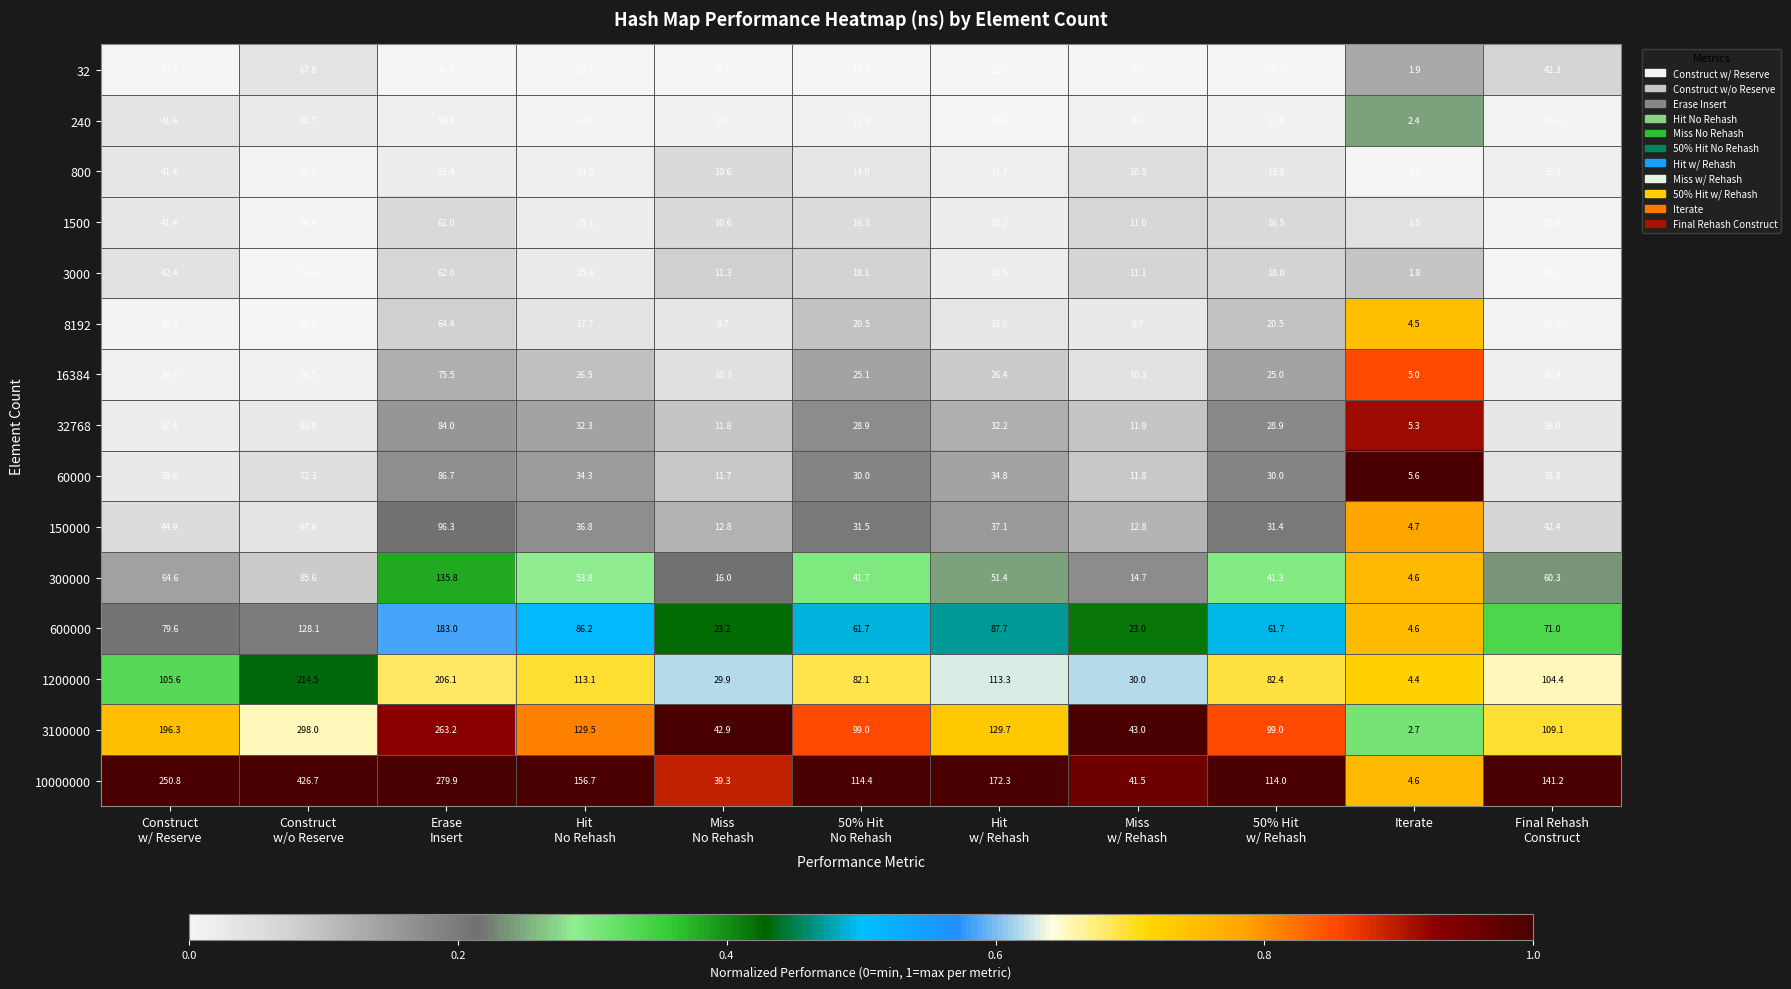

Which series has the largest total across all categories?

10000000